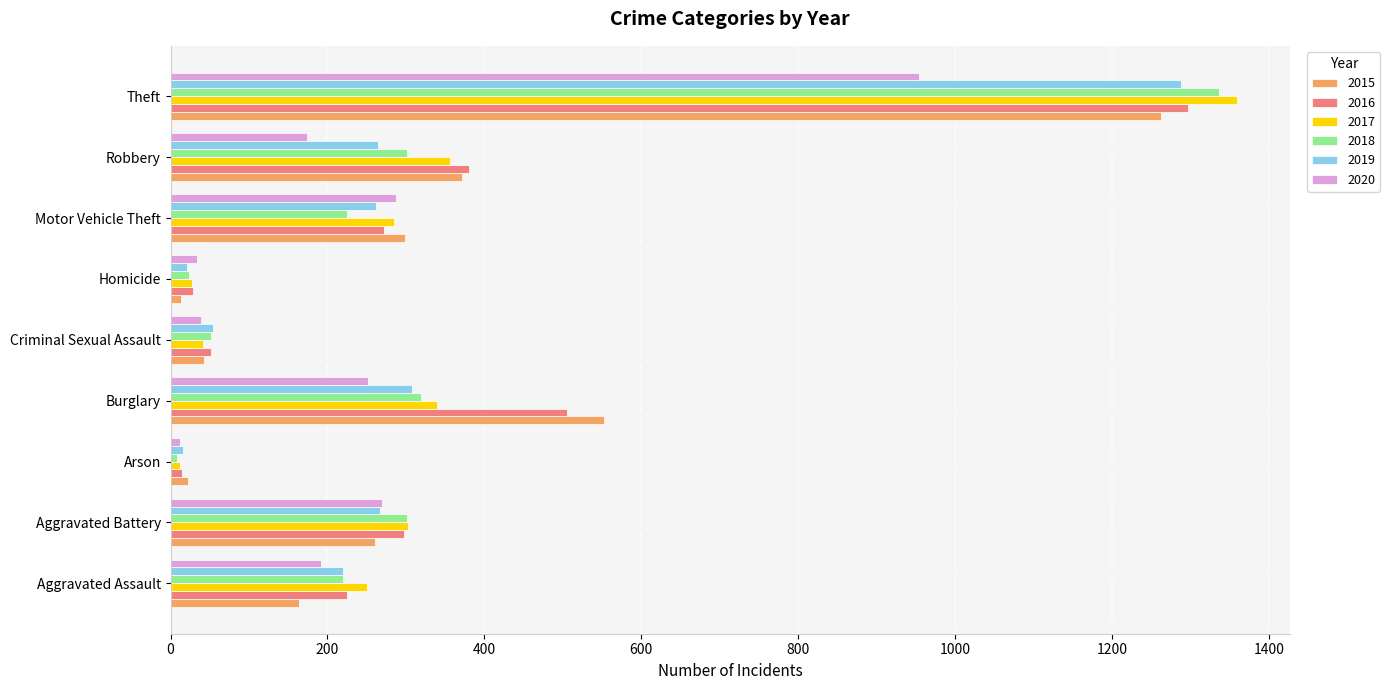

Is it true that 2020 equals 252 at Burglary?

True